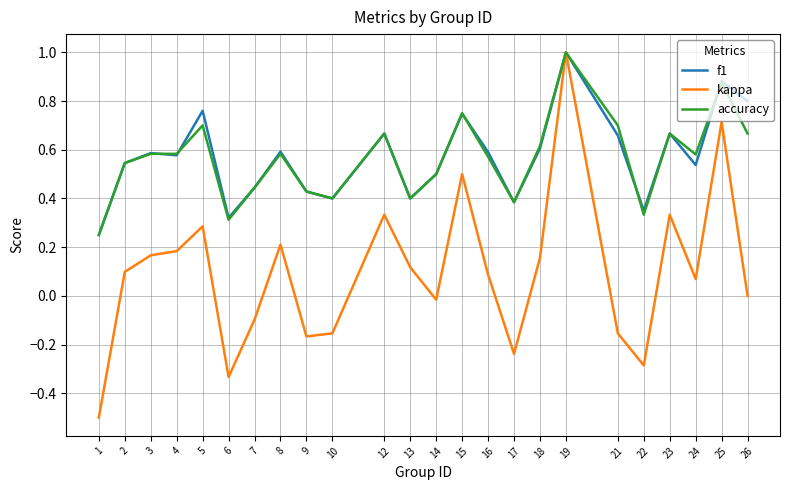

True or false: accuracy has a value of 0.2 at 9.

False